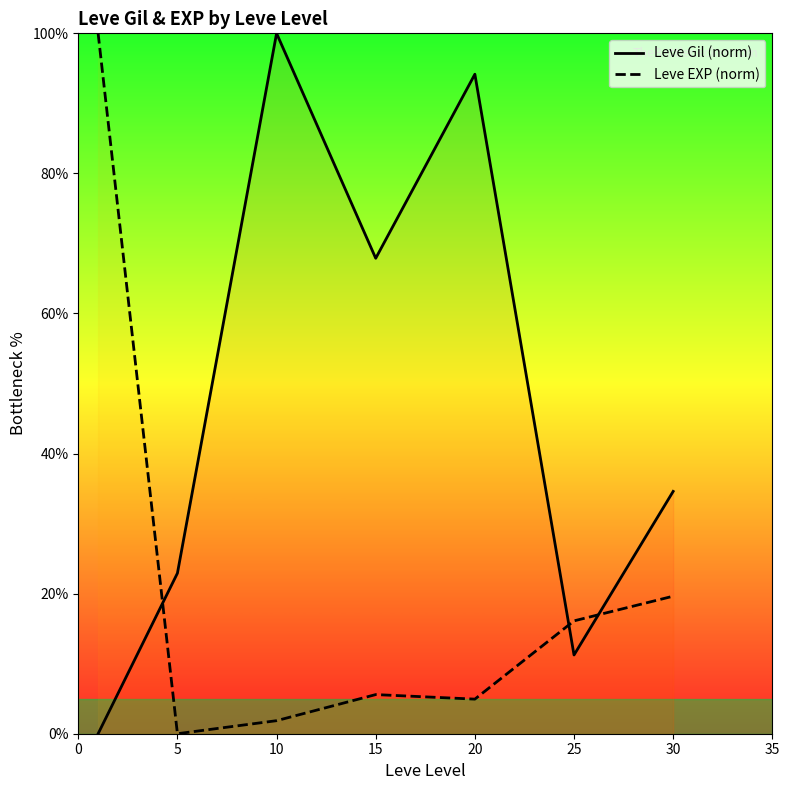

Which series has the widest spread of values?

Leve Gil (norm)